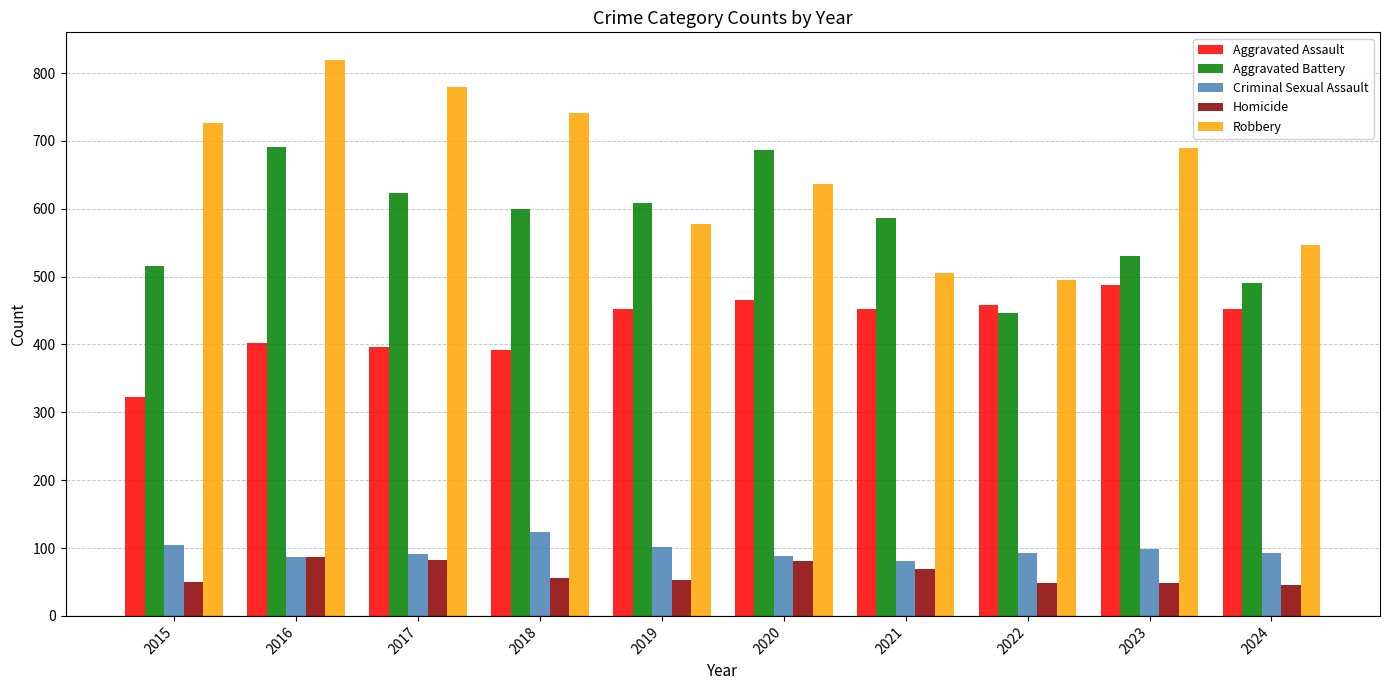

What is the approximate value of Robbery at 2017, to the nearest 5?

780